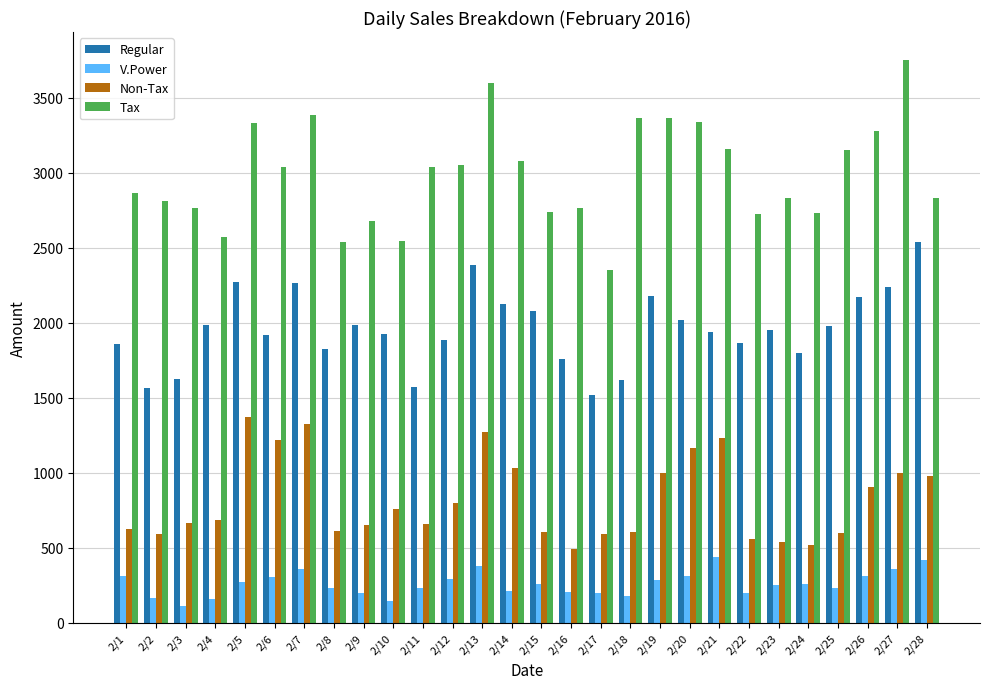

The value of Regular at 2/3 is 2202.7. True or false?

False